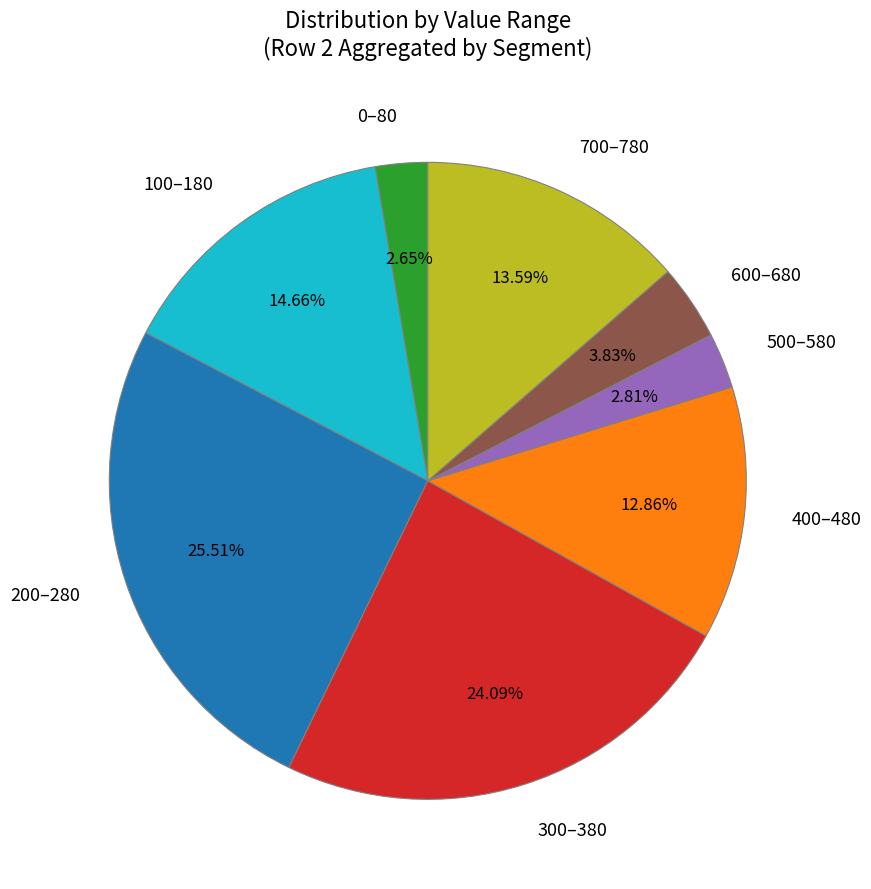

Between 0–80 and 700–780, which is larger?

700–780